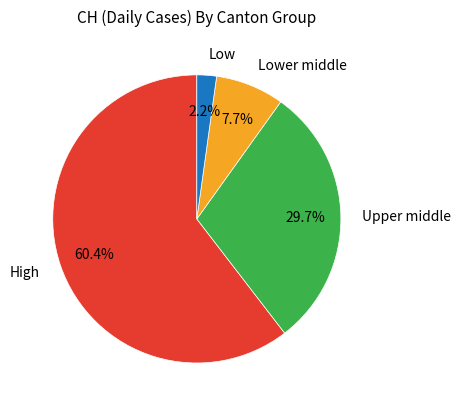

Combined, what portion of the pie is Lower middle and High?

68.1%